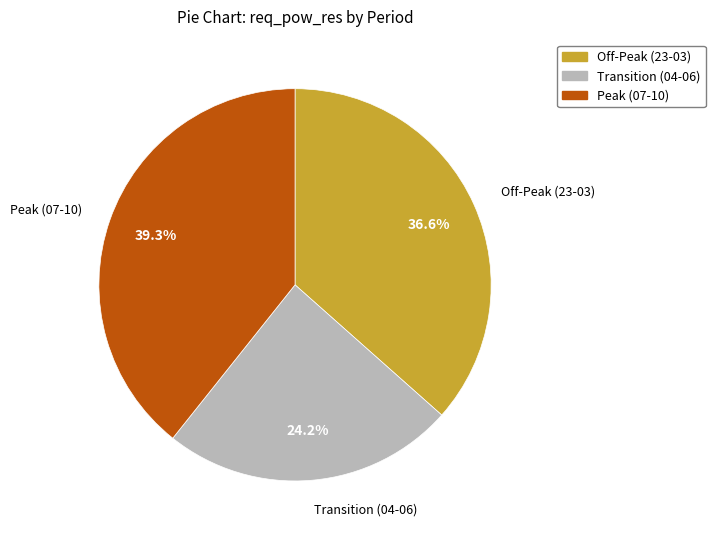

Is there a majority slice in this chart?

No